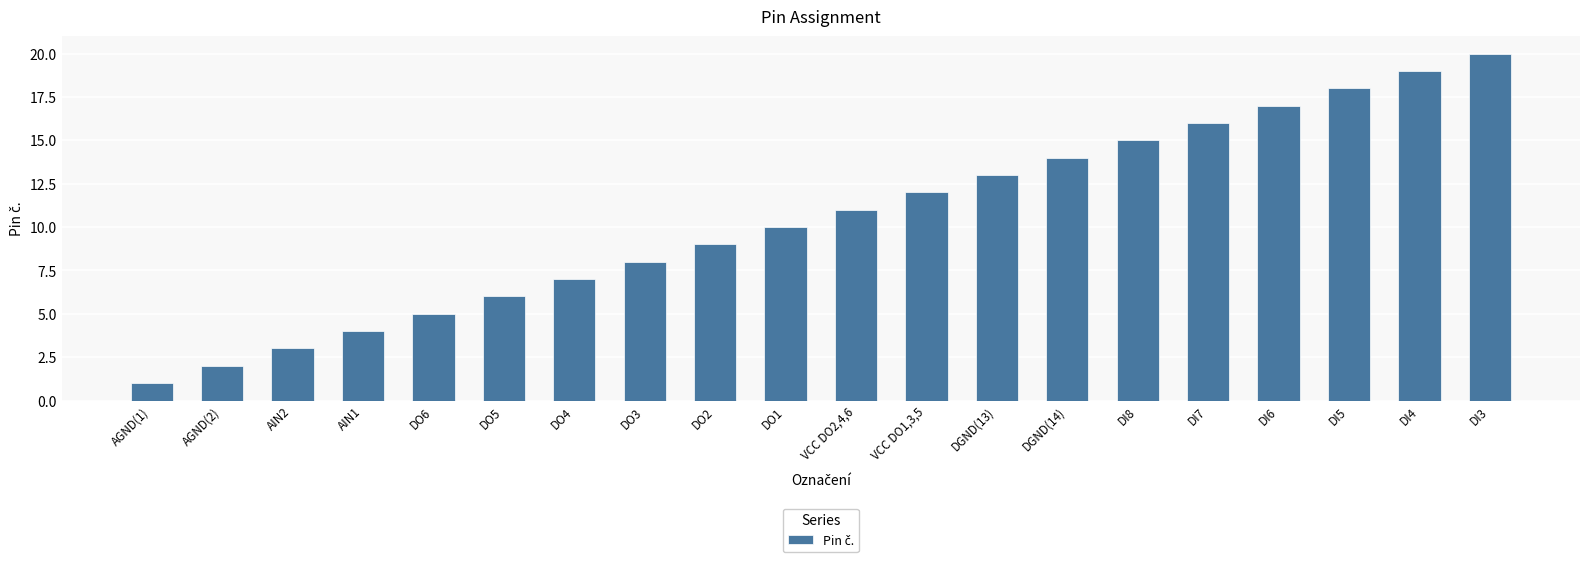

What is the difference between the maximum and minimum values?

19